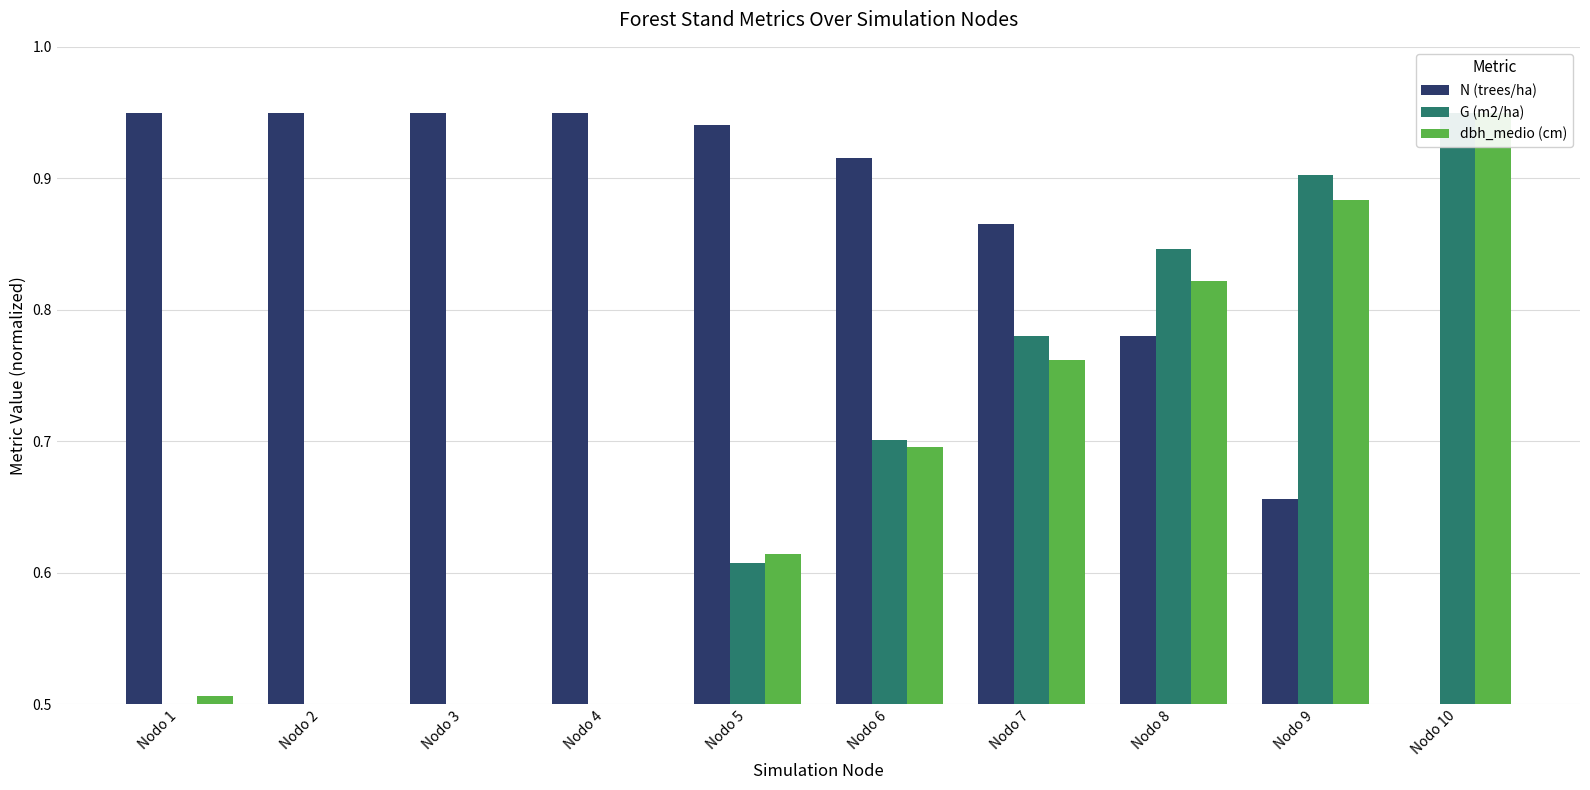

List the series in order of their peak value, lowest first.

N (trees/ha), G (m2/ha), dbh_medio (cm)